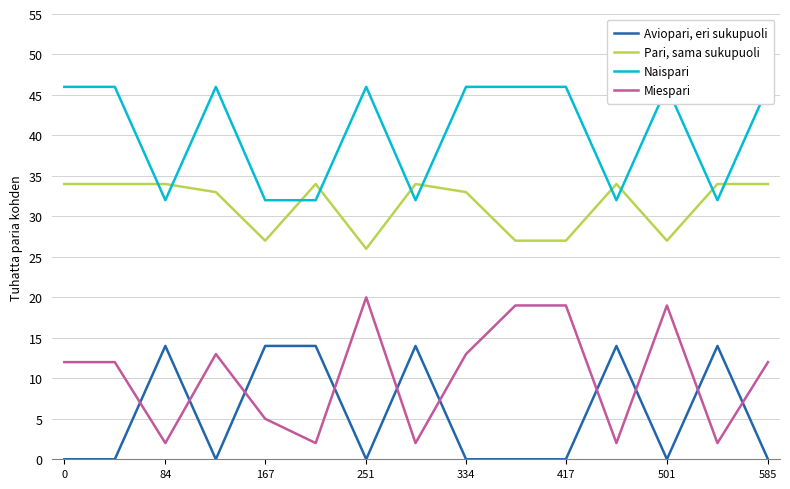

How many data points in Aviopari, eri sukupuoli are above 0?

6